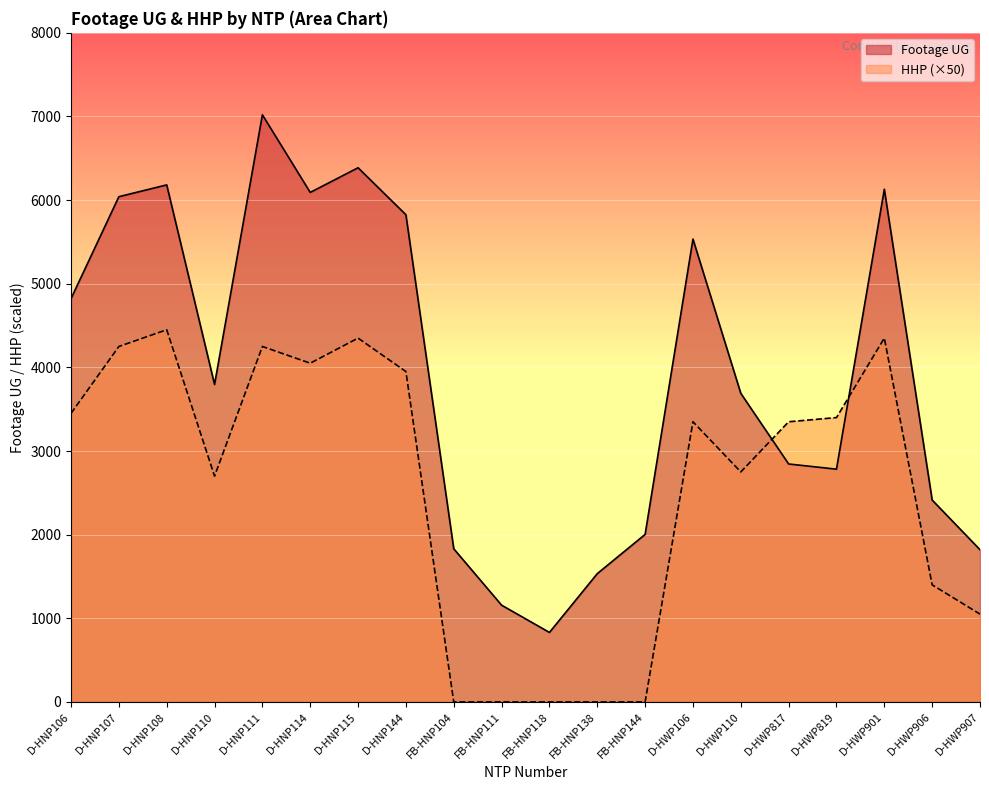

True or false: HHP and Footage UG cross at least once.

True